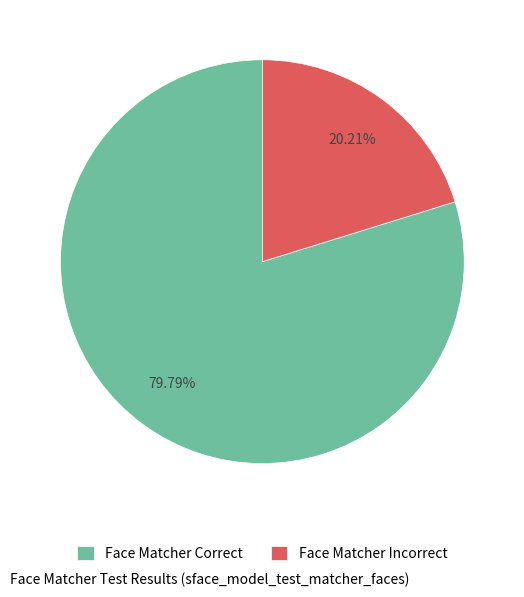

To the nearest percent, what portion does Face Matcher Incorrect represent?

20%